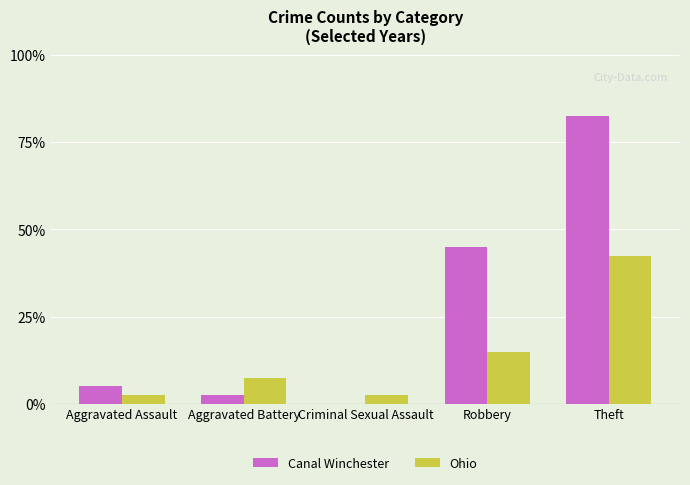

What position from the right is Aggravated Assault?

5